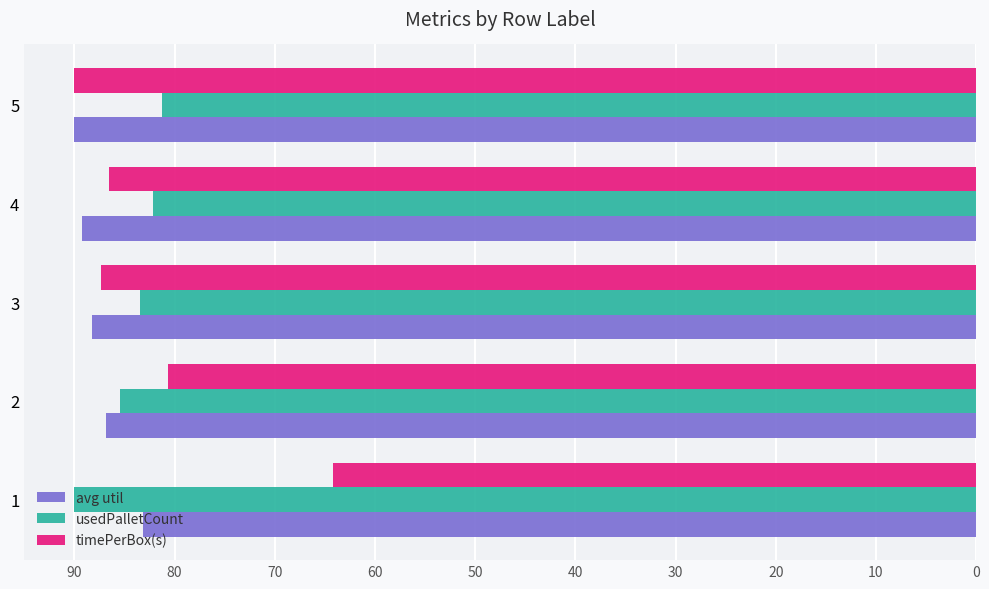

What is the smallest value displayed?

64.2